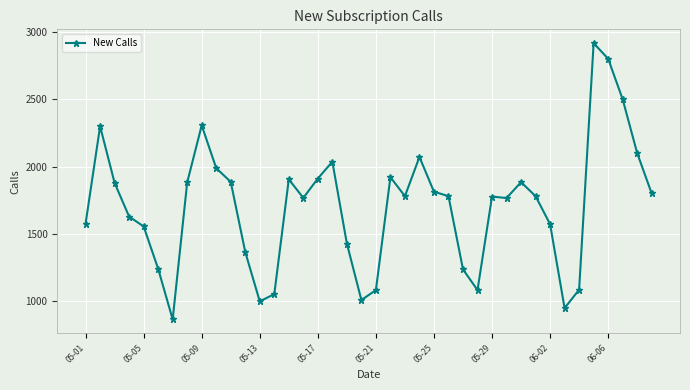

What is the difference between the maximum and minimum values?

2053